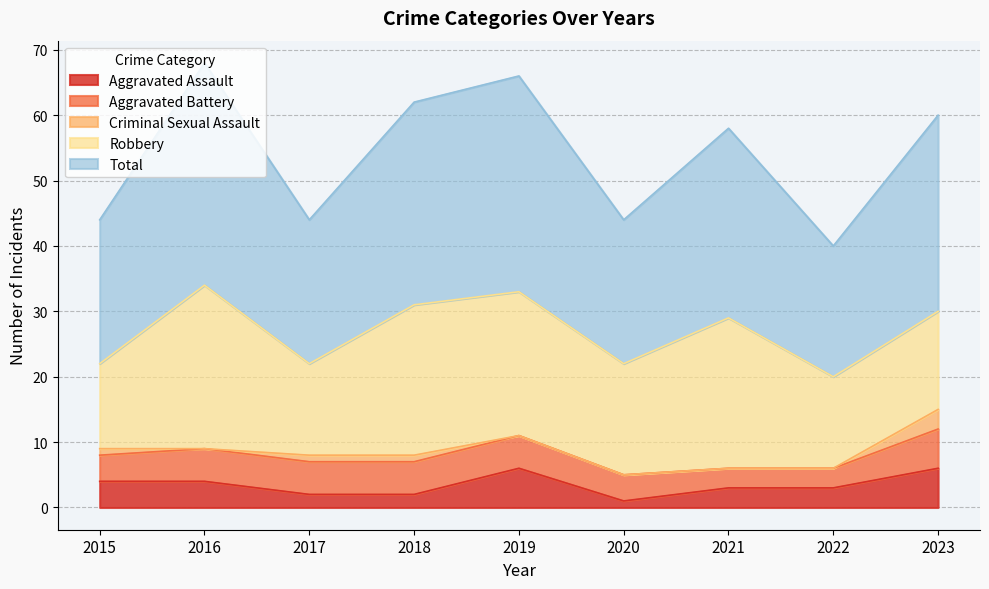

The Aggravated Battery series shows 5 at 2017. True or false?

True